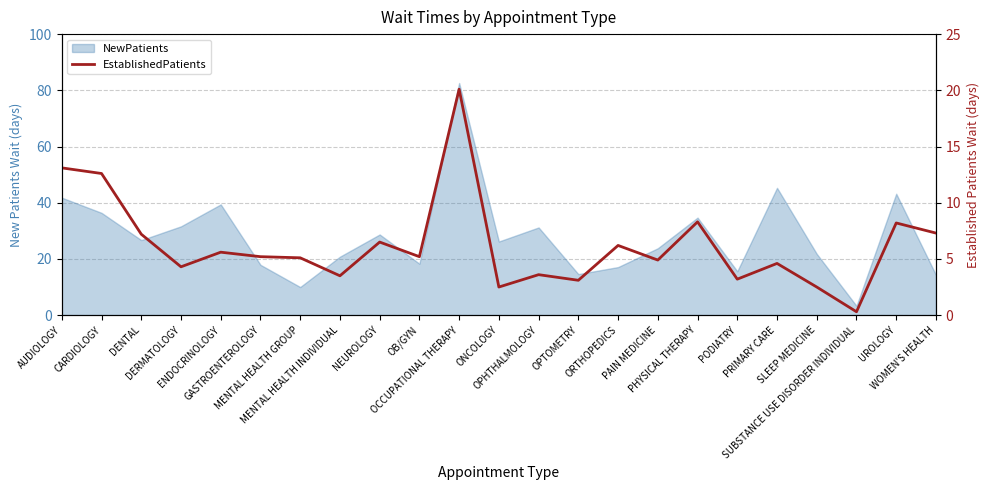

What is the minimum value shown in the chart?

0.3